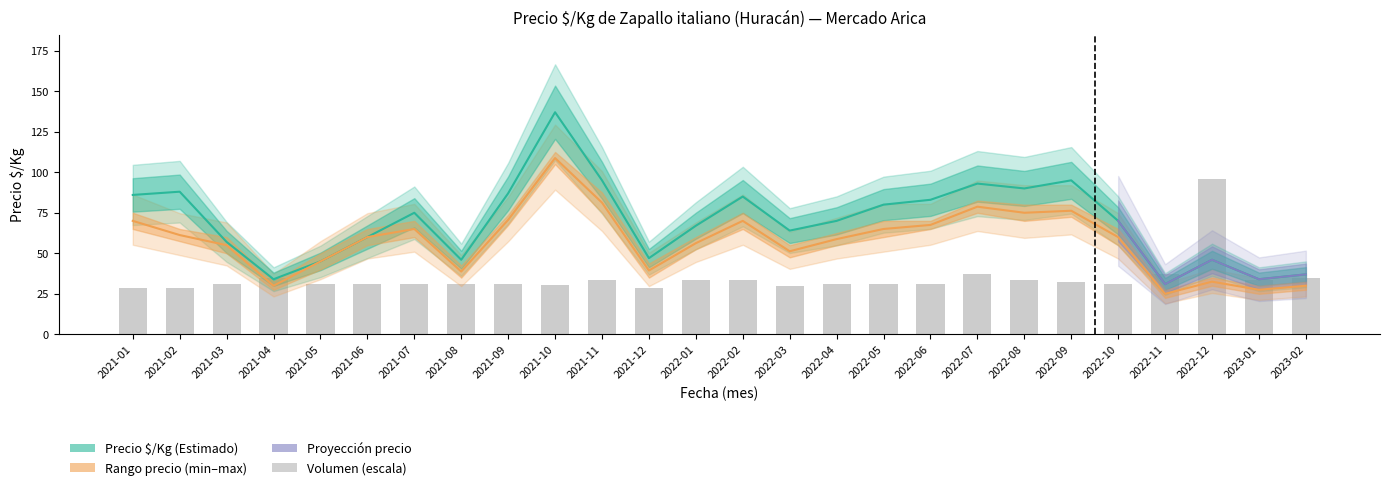

How many data points does each series have?

26